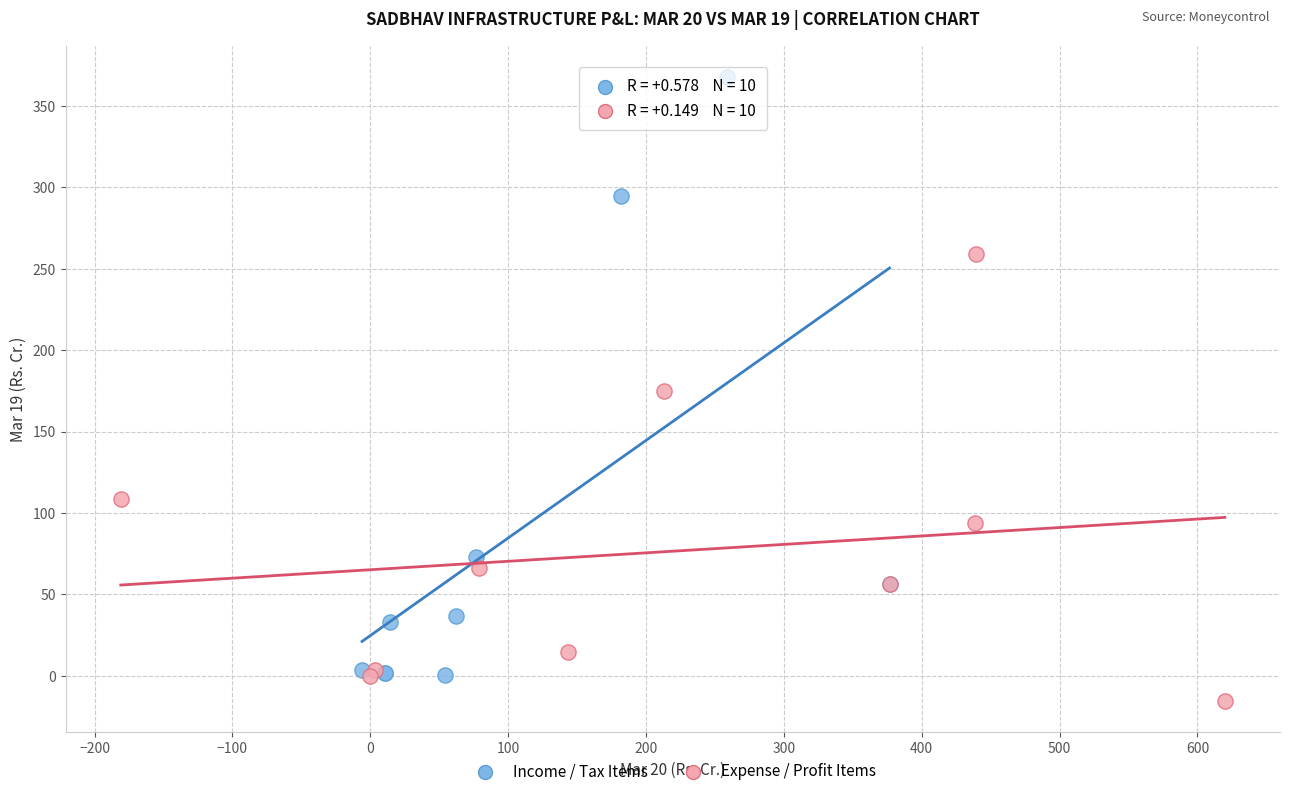

Which series has the largest Y range (max minus min)?

Income / Tax Items